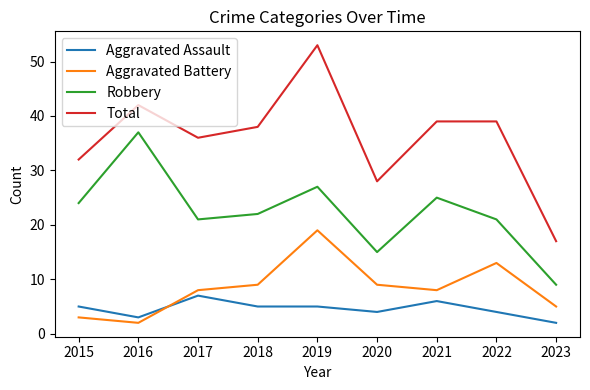

What is the spread (max minus min) of values at 2022?

35